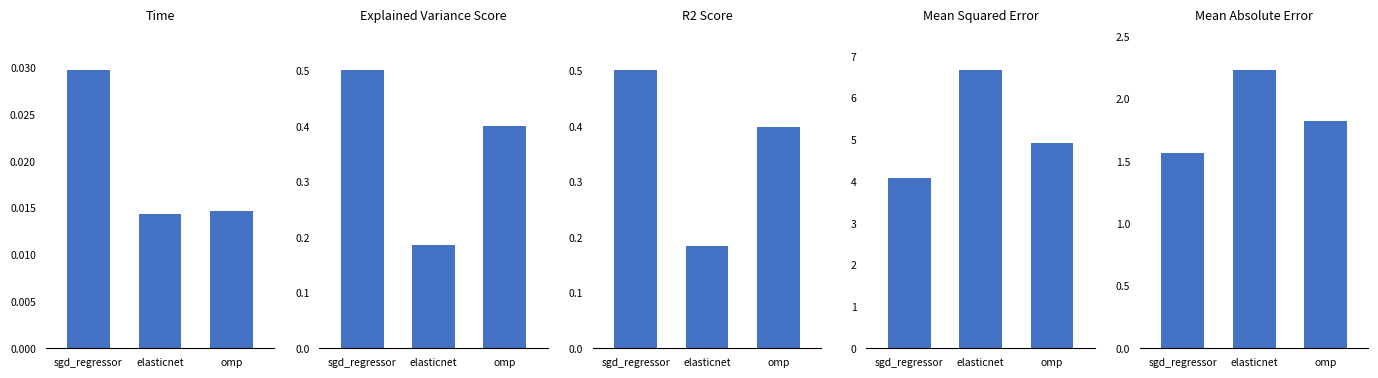

What are all the series names shown in the legend?

time, explained_variance_score, r2_score, mean_squared_error, mean_absolute_error